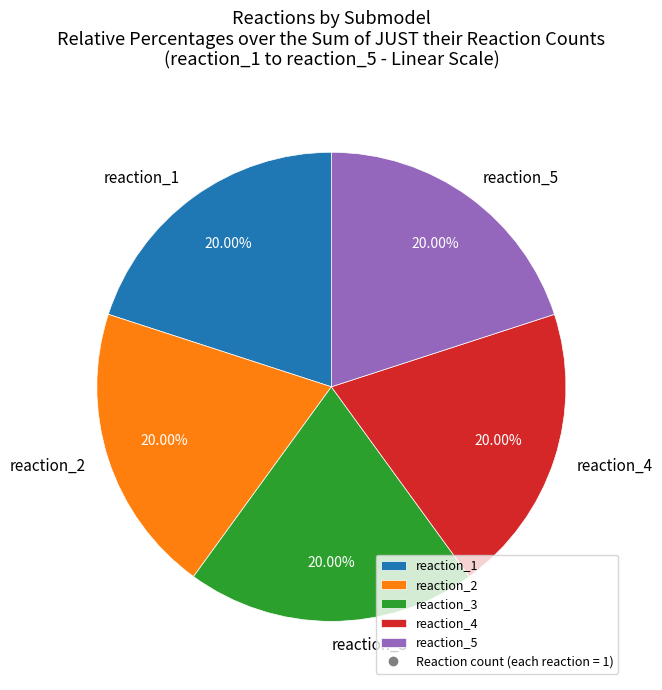

Is there any slice that represents more than half of the pie?

No